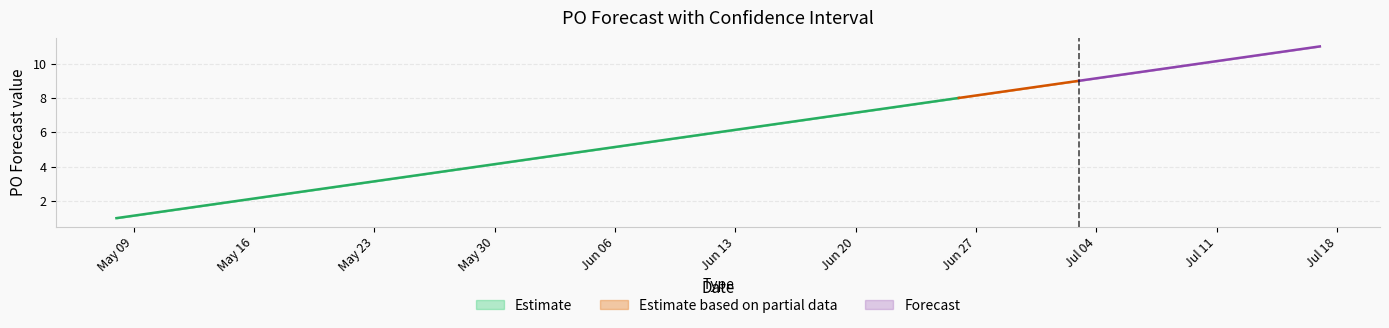

Which has a higher value, 2023-07-03 or 2023-06-05?

2023-07-03